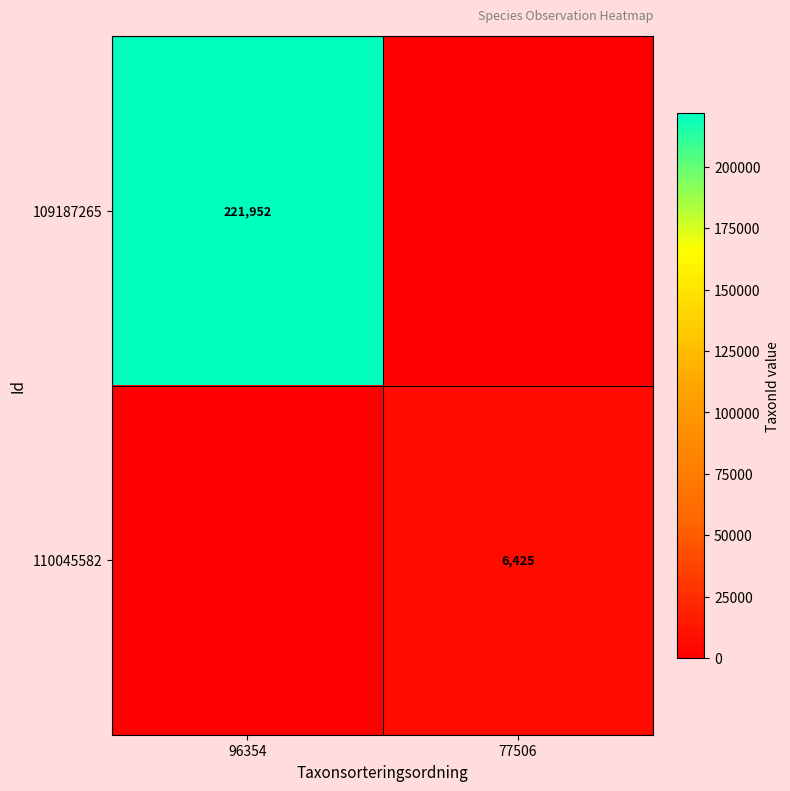

What is the greatest value displayed?

221952.0